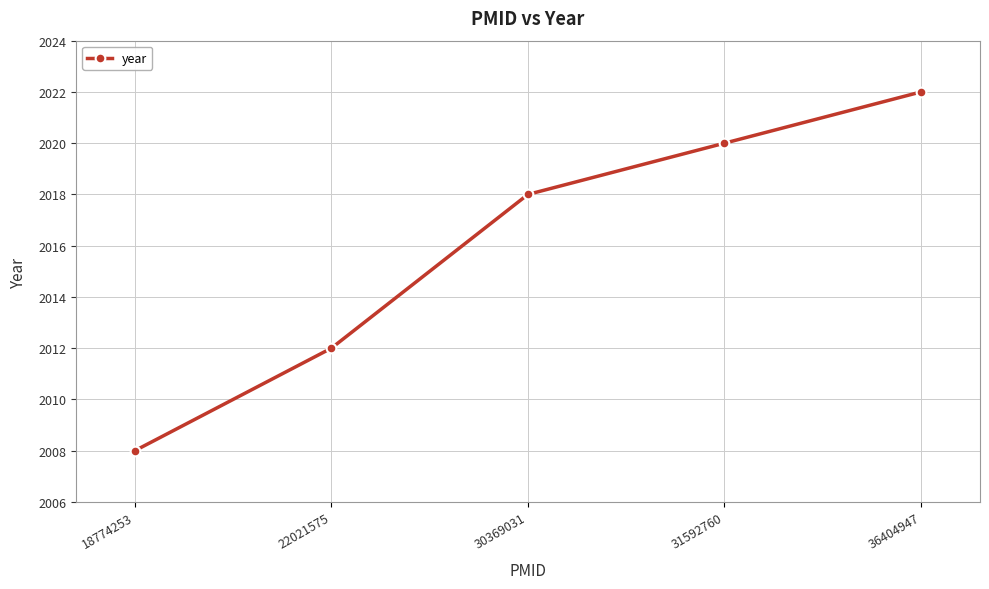

Which label corresponds to the smallest value in the chart?

18774253